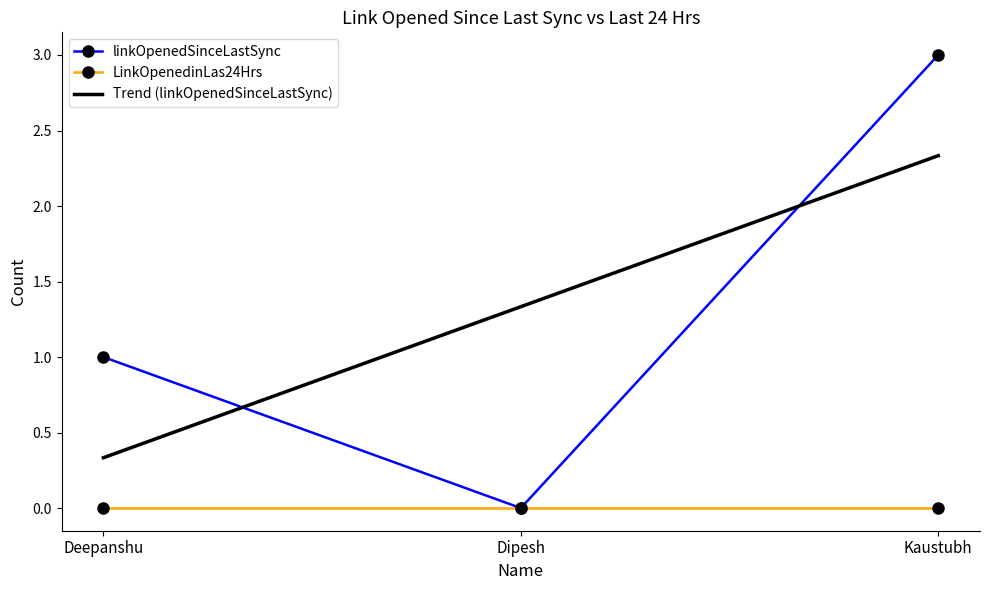

What is the sum of the values at Kaustubh and Dipesh?

3